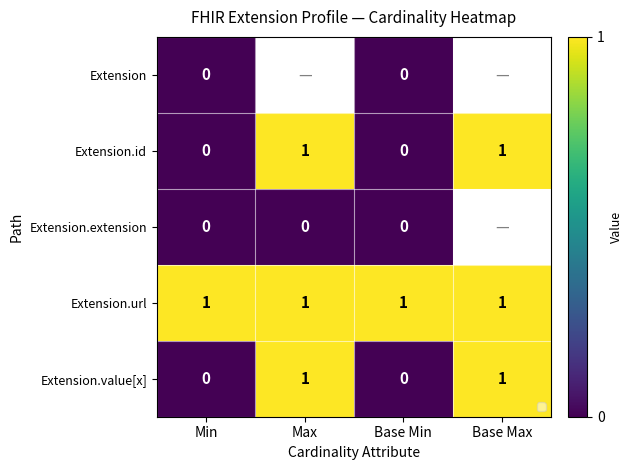

Is the value of Extension.id at Max greater than the value of Extension at Base Min?

Yes